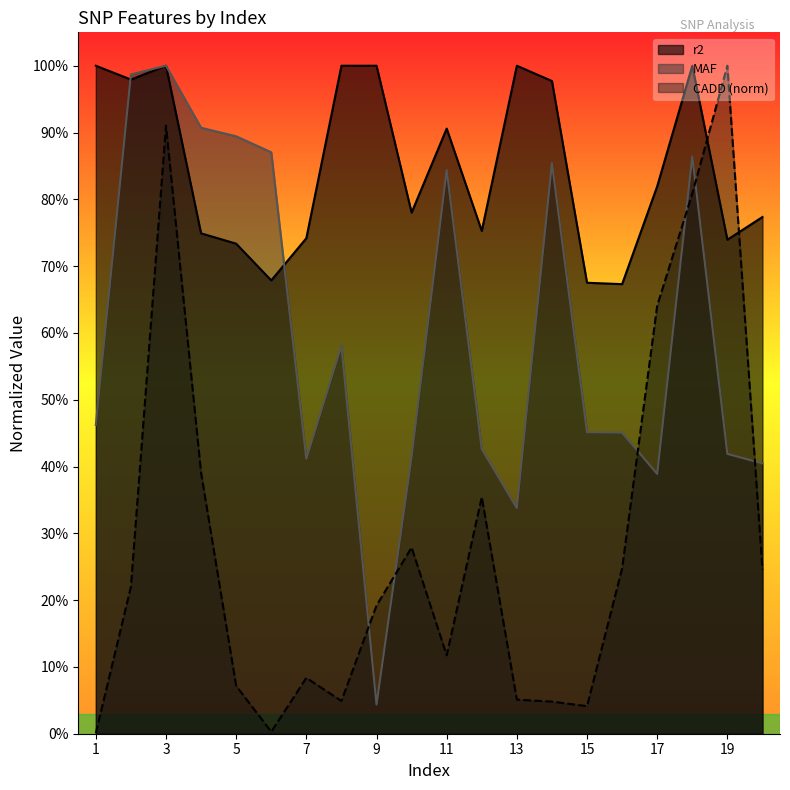

Reading left to right, transcribe all the data shown in this chart.

MAF: 1=0.5	2=1.0	3=1.0	4=0.9	5=0.9	6=0.9	7=0.4	8=0.6	9=0.0	10=0.4	11=0.8	12=0.4	13=0.3	14=0.9	15=0.5	16=0.5	17=0.4	18=0.9	19=0.4	20=0.4
r2: 1=1.0	2=1.0	3=1.0	4=0.7	5=0.7	6=0.7	7=0.7	8=1.0	9=1.0	10=0.8	11=0.9	12=0.8	13=1.0	14=1.0	15=0.7	16=0.7	17=0.8	18=1.0	19=0.7	20=0.8
CADD: 1=0.0	2=0.2	3=0.9	4=0.4	5=0.1	6=0.0	7=0.1	8=0.0	9=0.2	10=0.3	11=0.1	12=0.4	13=0.1	14=0.0	15=0.0	16=0.2	17=0.6	18=0.8	19=1.0	20=0.2